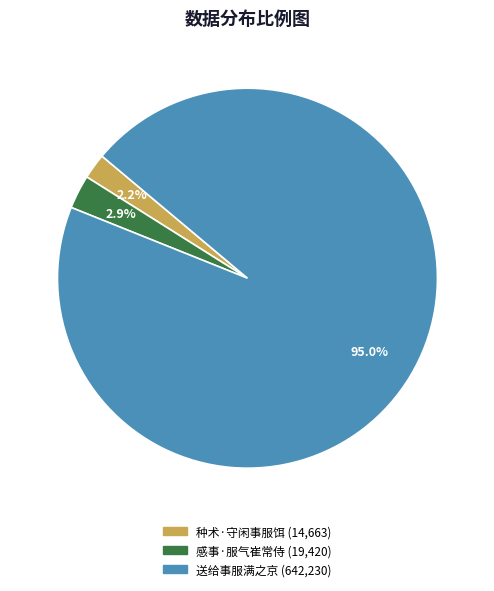

How many segments does this pie chart have?

3